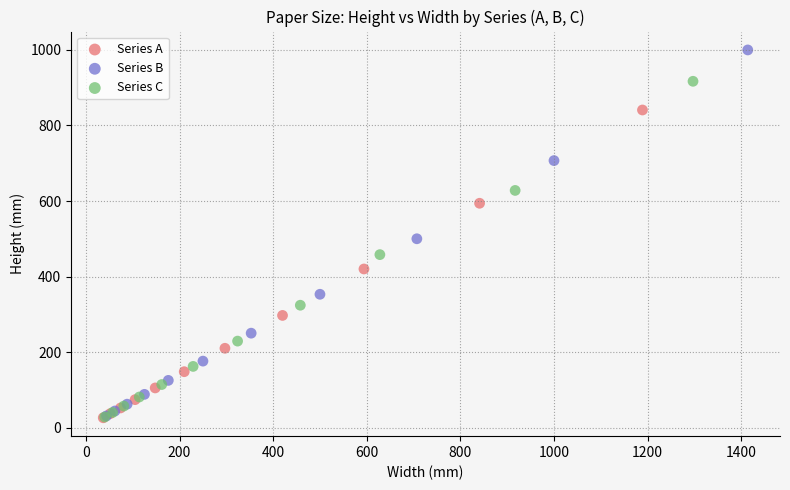

What are all the series names shown in the legend?

Series A, Series B, Series C